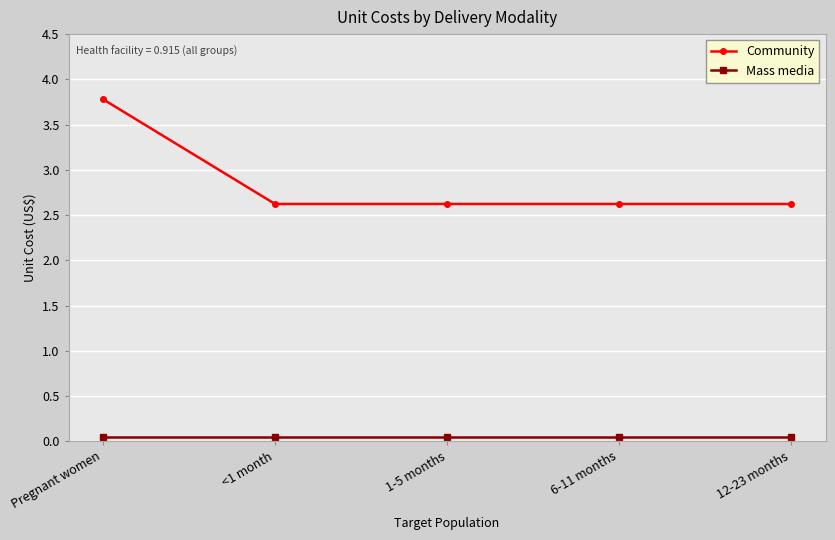

Rank the series by their average value, from highest to lowest.

Community, Mass media